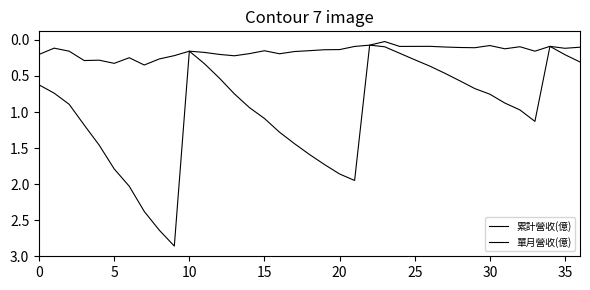

Does the chart have visible grid lines?

No